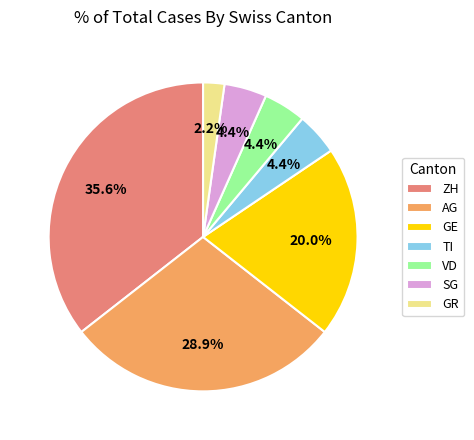

Count the number of slices in the pie.

7